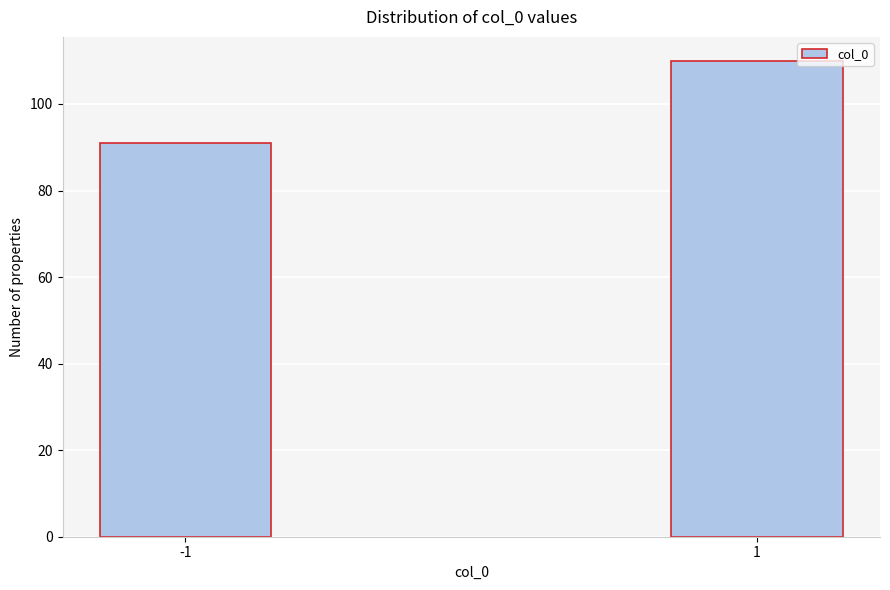

Reading left to right, extract all data points from this chart.

-1=91	1=110